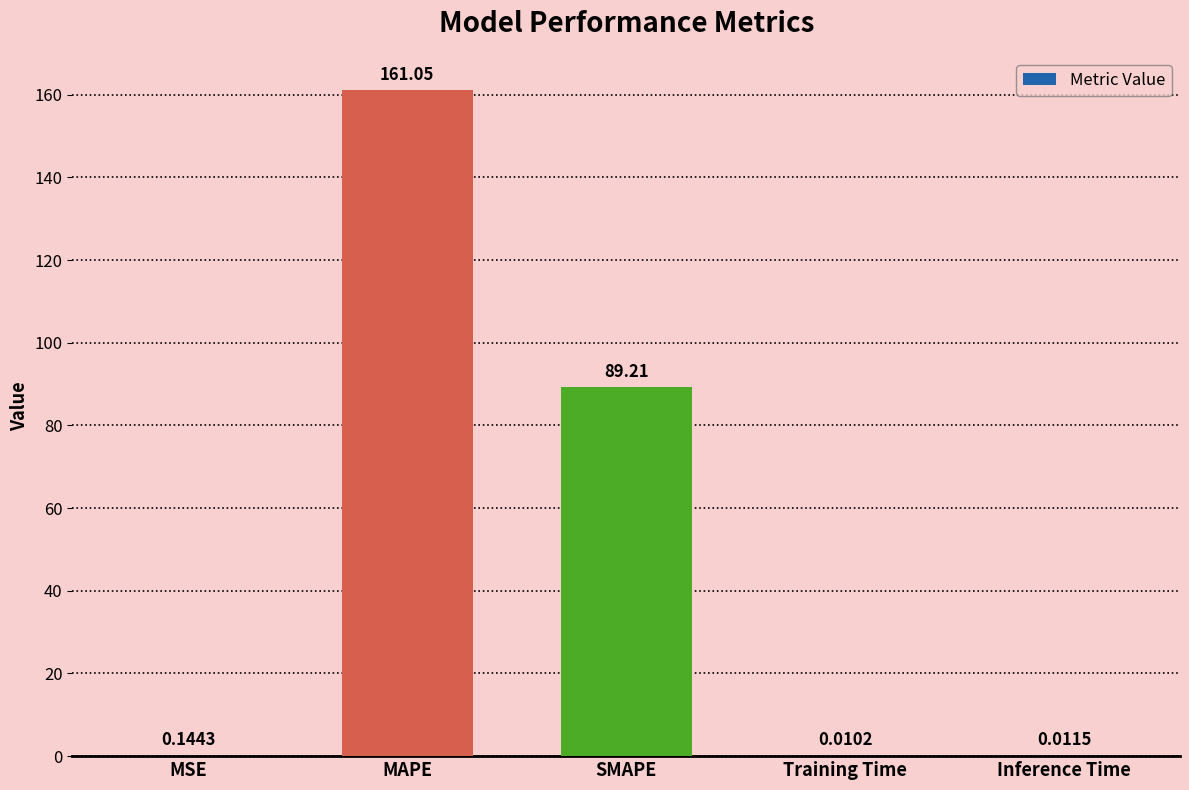

How many data points does each series have?

5